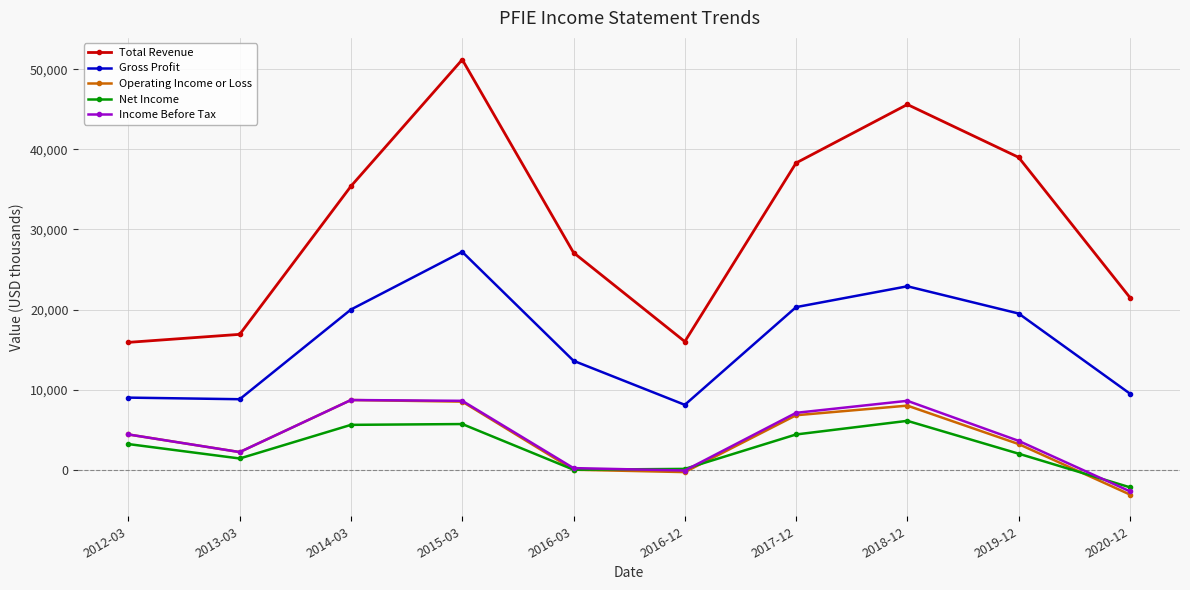

What is the spread (max minus min) of values at 2019-12?

37000